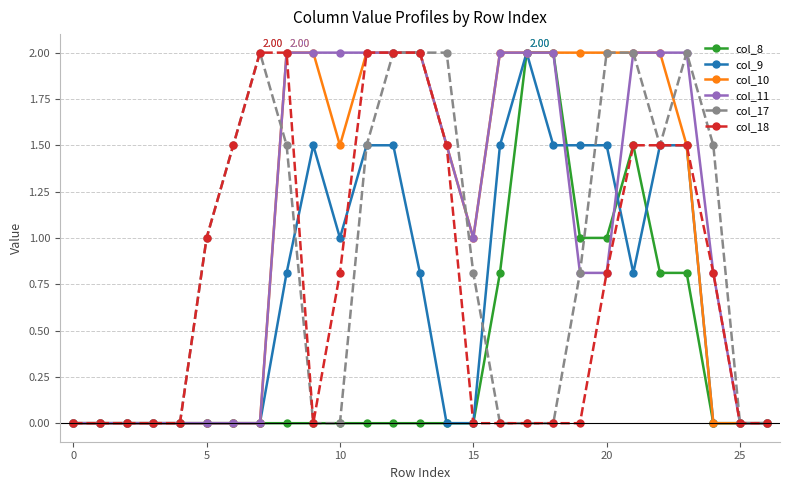

How many lines are shown in the chart?

6